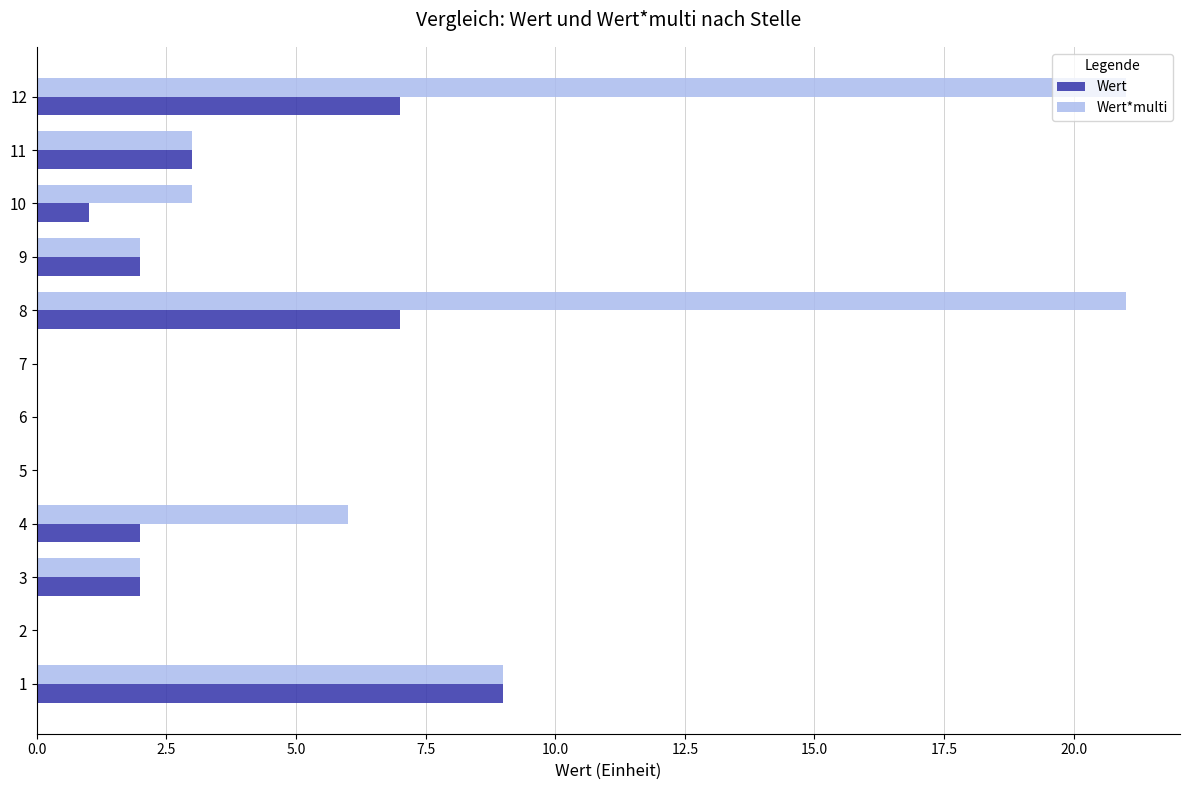

What are all the series names shown in the legend?

Wert, Wert*multi